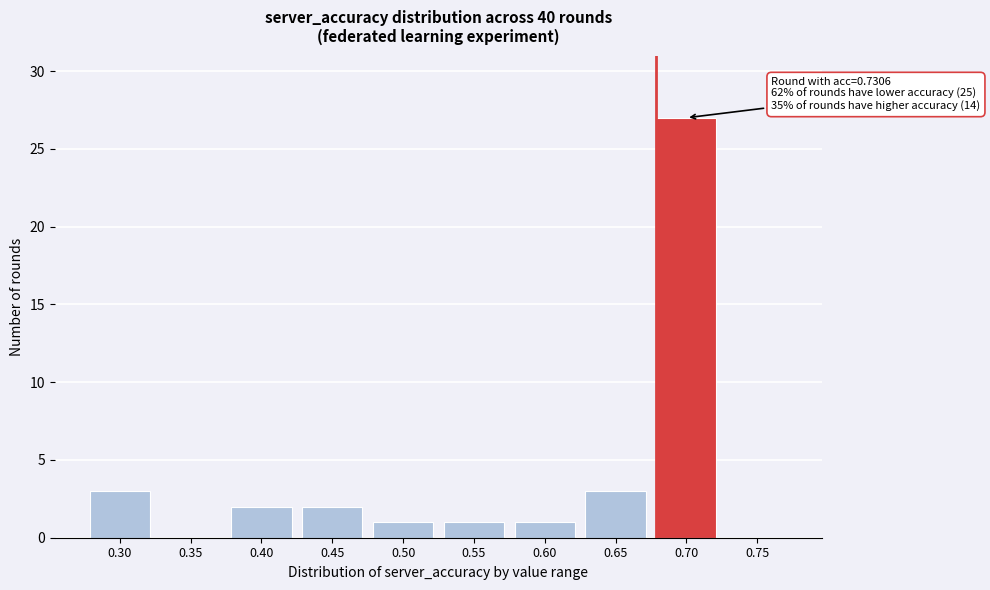

Reading left to right, list all the values displayed in this chart.

0.30=3	0.35=0	0.40=2	0.45=2	0.50=1	0.55=1	0.60=1	0.65=3	0.70=27	0.75=0